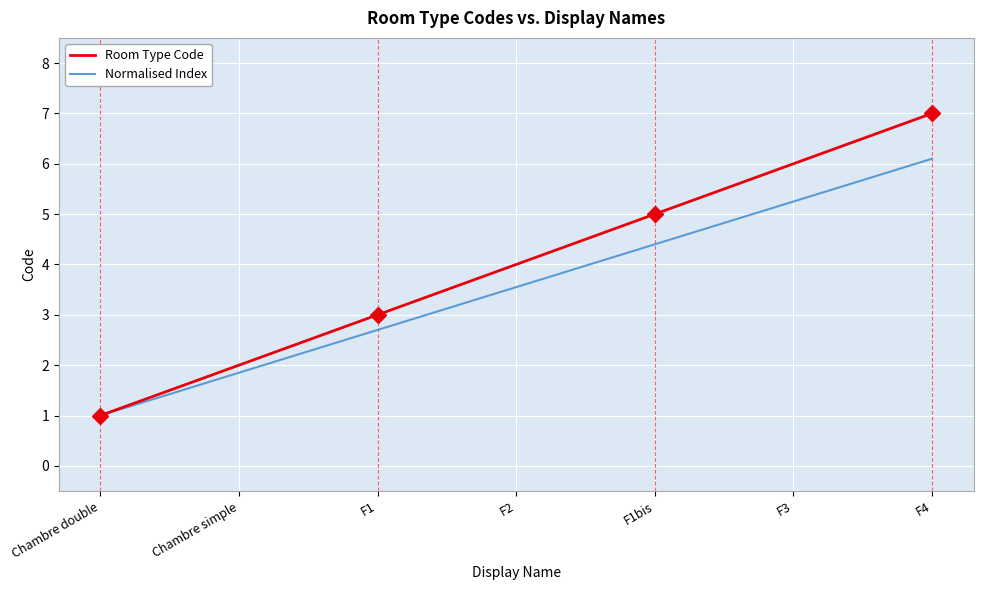

What position from the left is Chambre double?

1